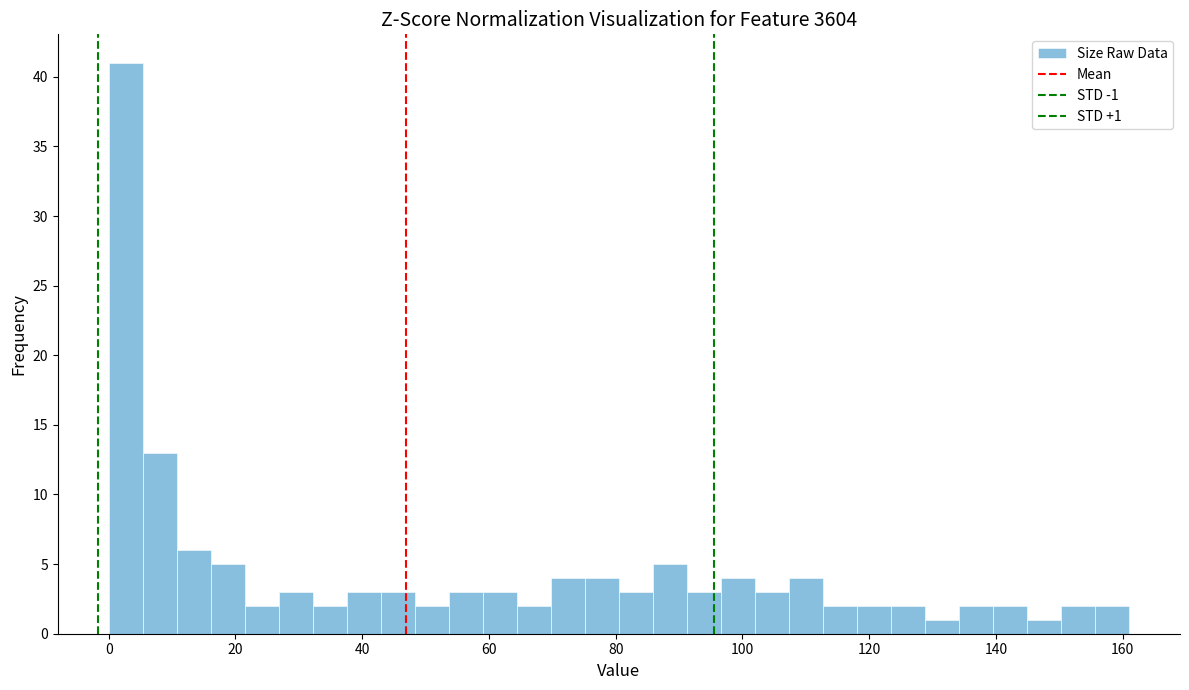

Around what value on the x-axis is the tallest bar? Give the approximate position of its centre, as read against the axis.

2